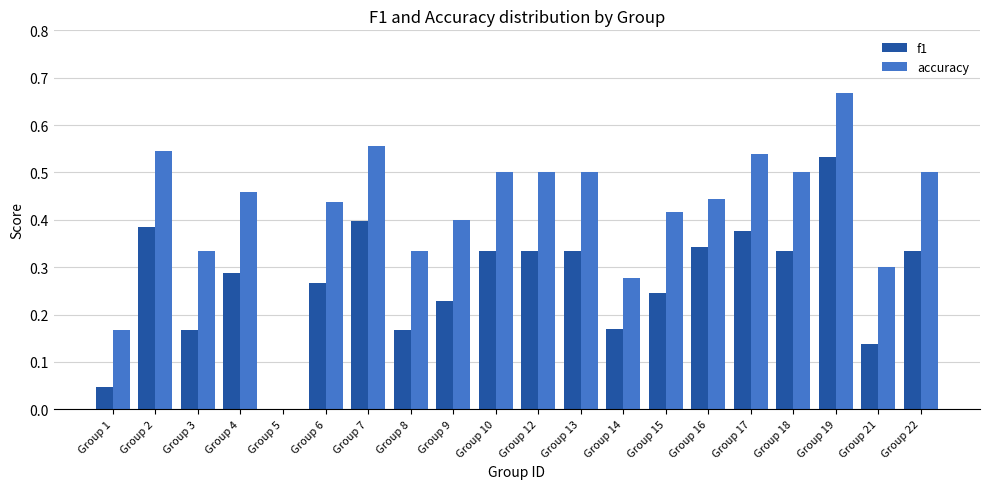

True or false: f1 has a value of 0.3 at Group 4.

True